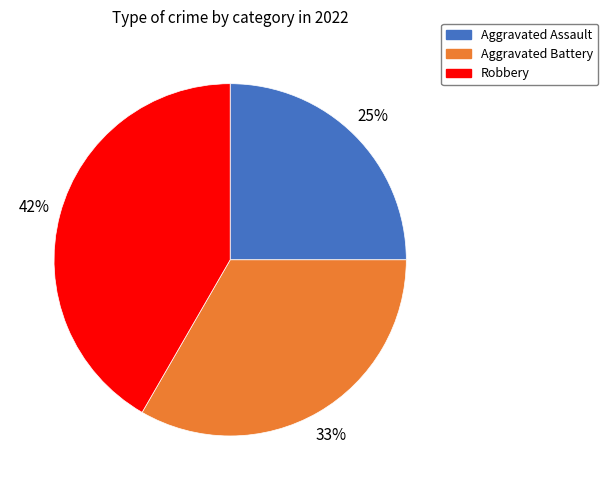

Is there a majority slice in this chart?

No